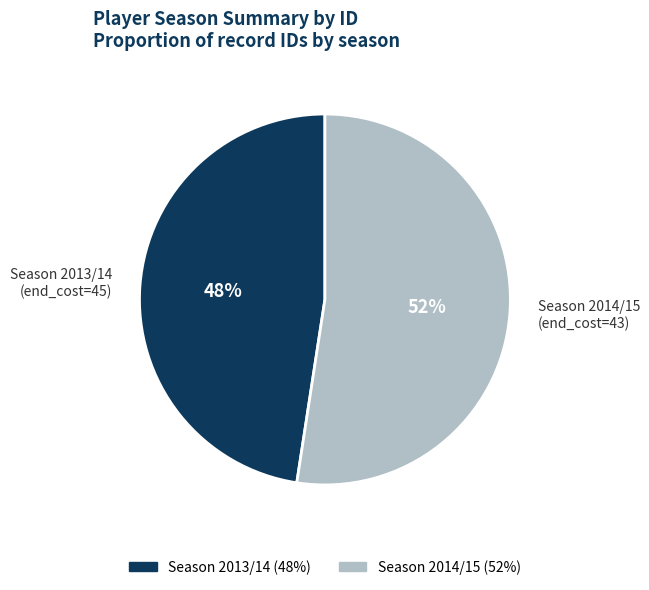

How many slices are in this pie chart?

2